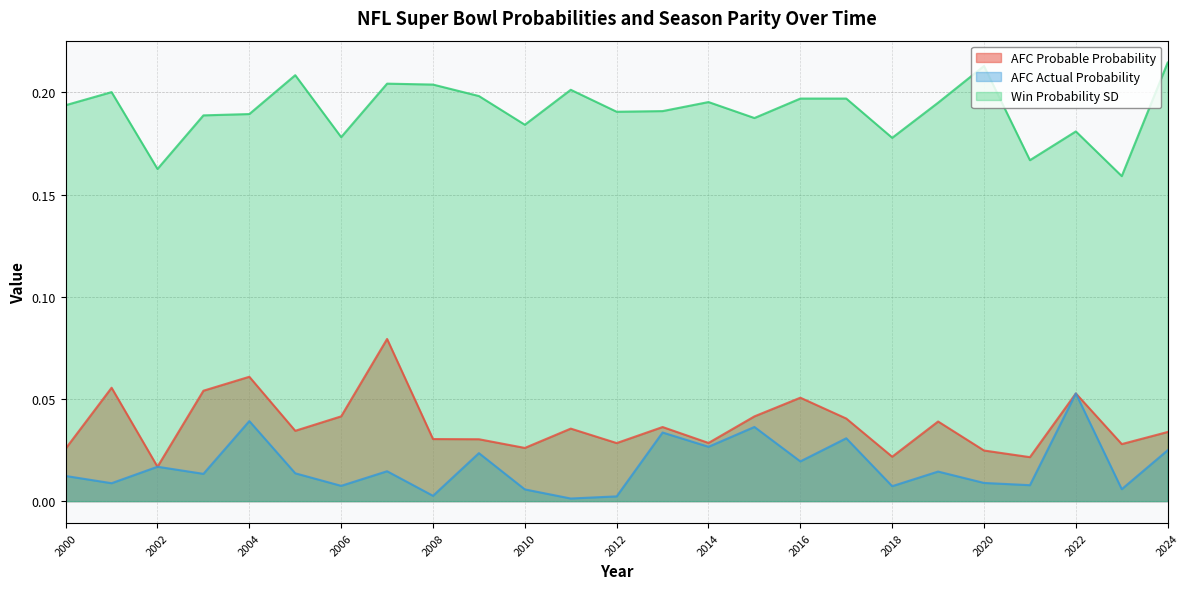

Where is Win Probability SD nearest to the value 0?

2023